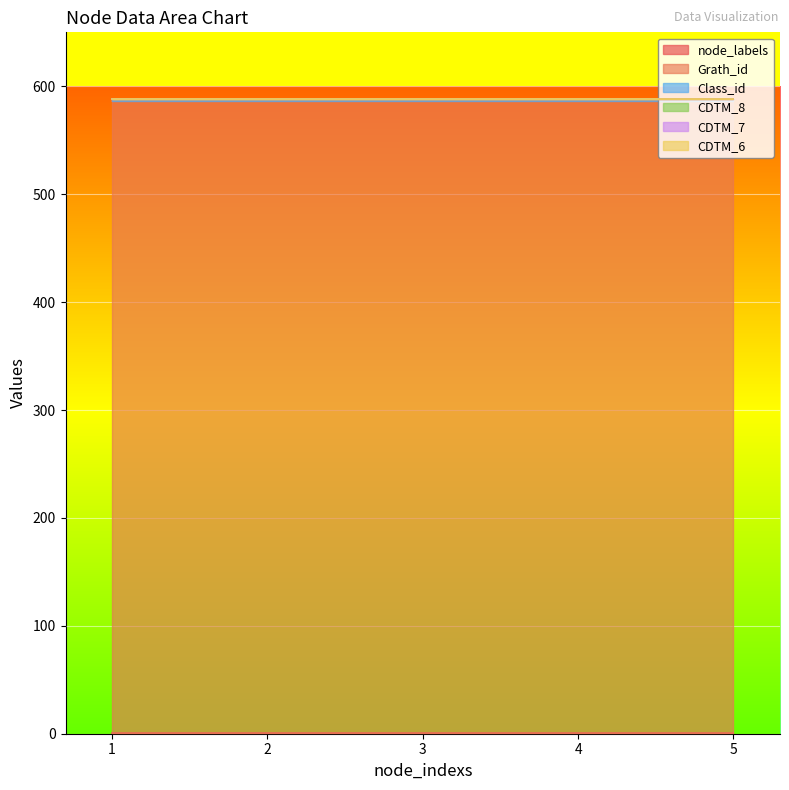

The value of Grath_id at 4 is 585. True or false?

True